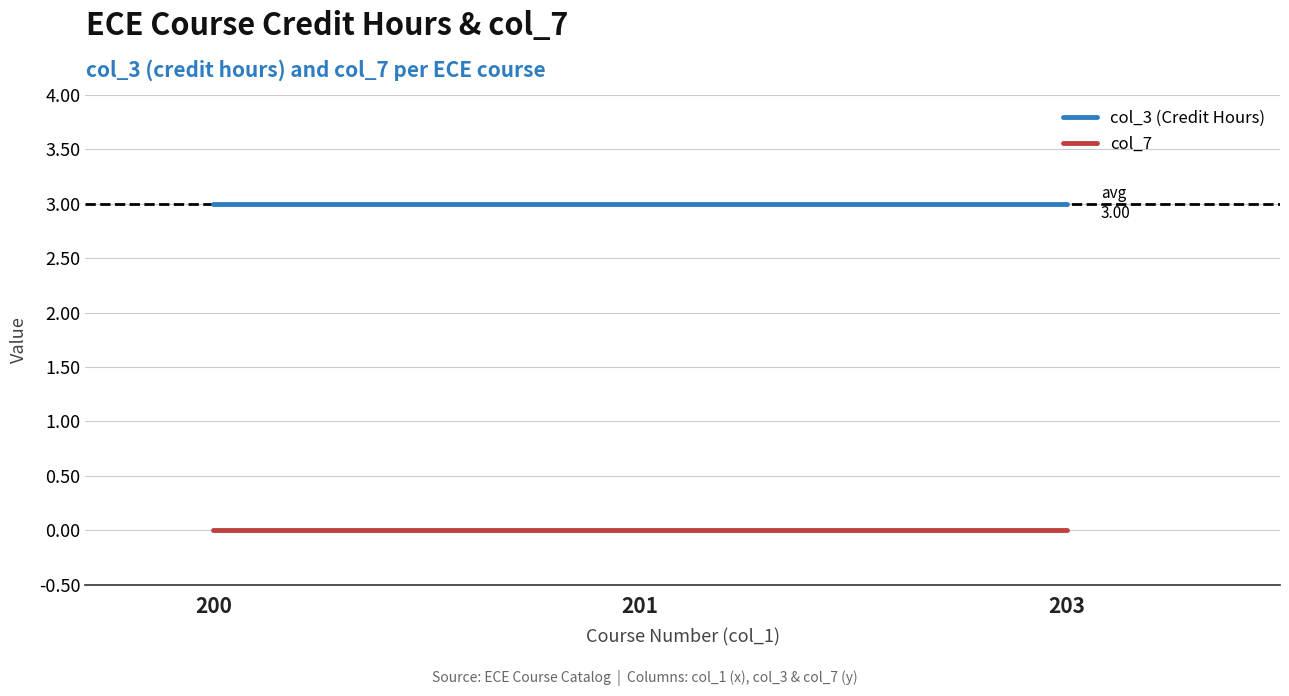

The col_3 (Credit Hours) series shows 5 at 201. True or false?

False